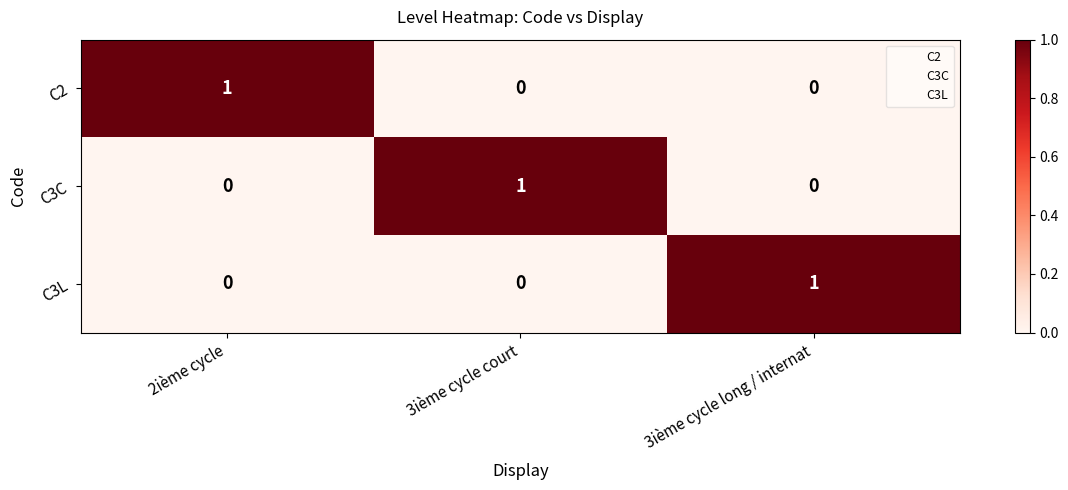

Reading left to right, transcribe all the data shown in this chart.

C2: 1	0	0
C3C: 0	1	0
C3L: 0	0	1